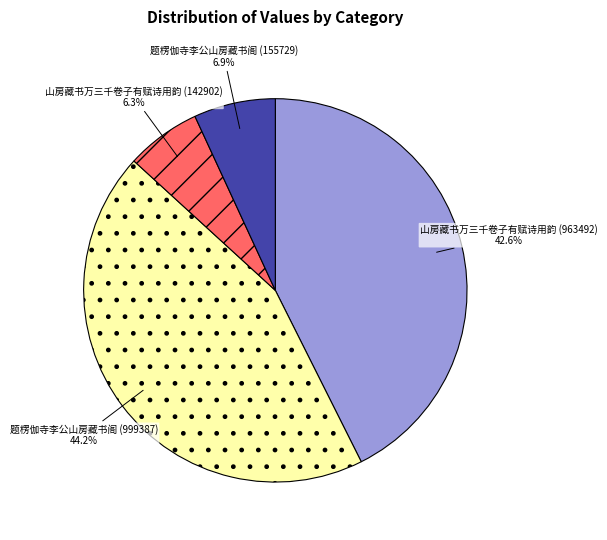

Count the number of slices in the pie.

4